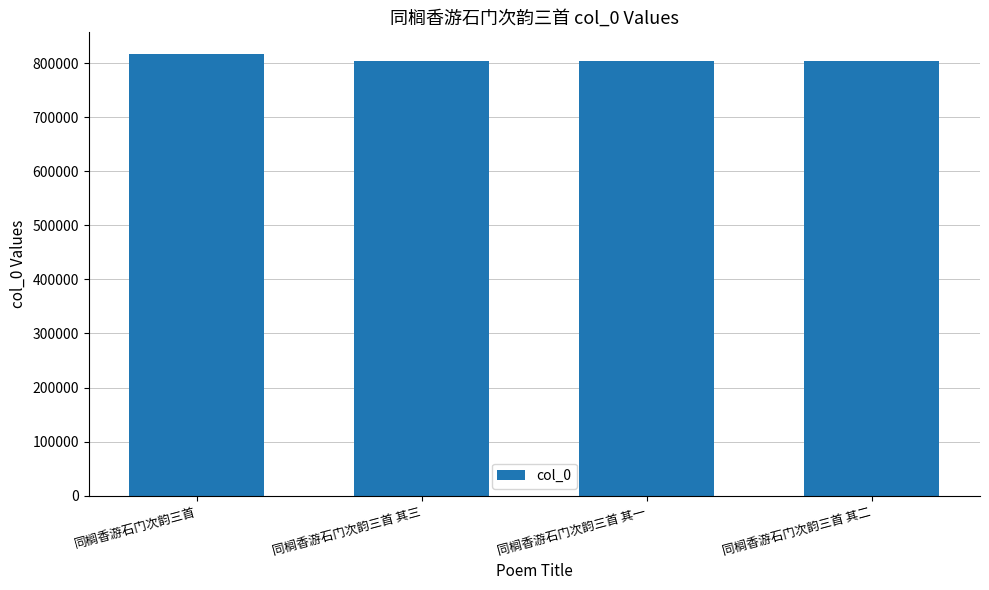

How many bars are there in total?

4